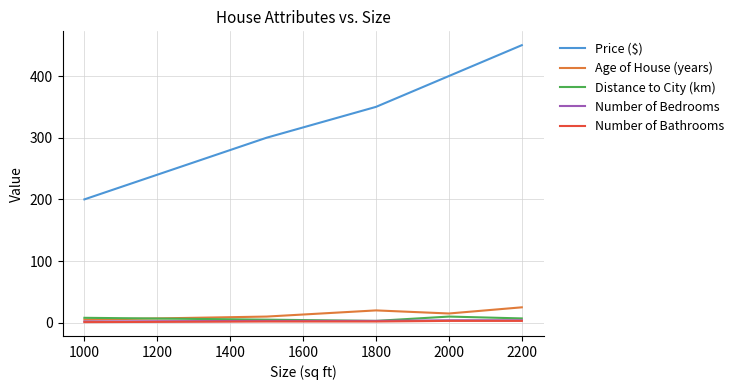

Which series has the widest spread of values?

Price ($)